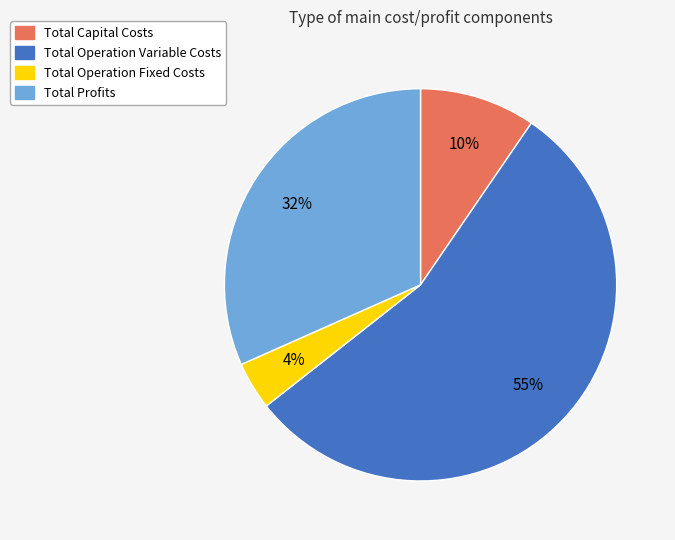

Do Total Operation Fixed Costs and Total Operation Variable Costs together represent more than half of the pie?

Yes